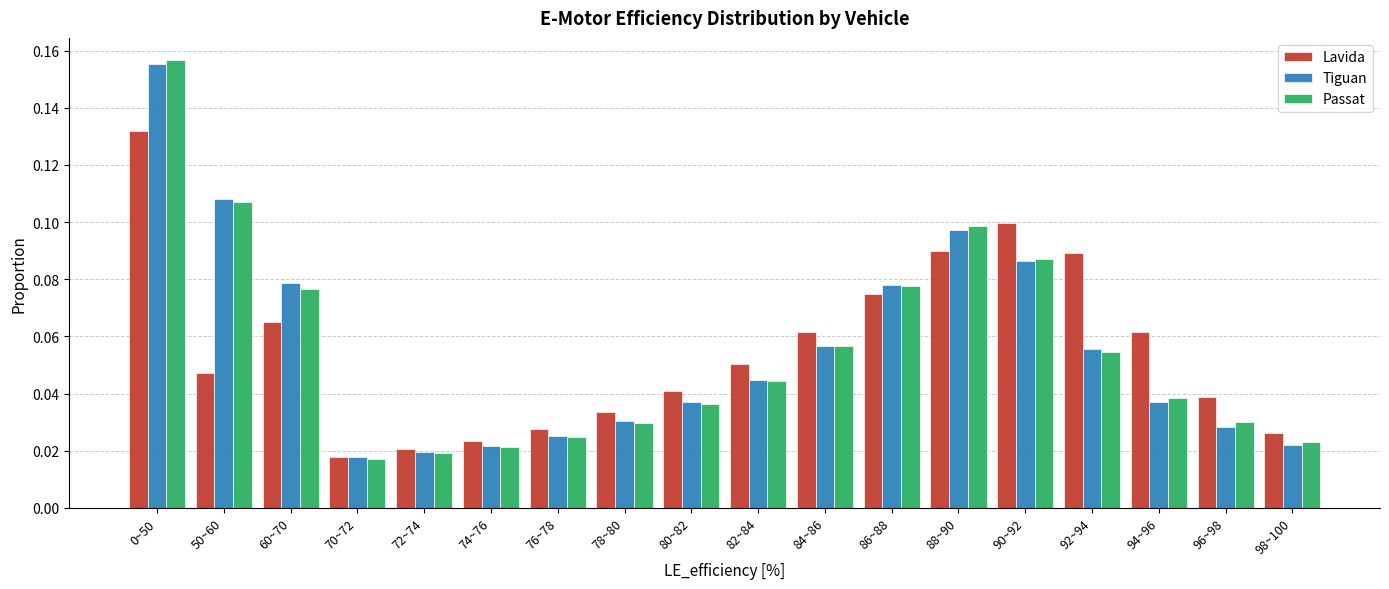

The value of Passat at 80~82 is 0.1. True or false?

False